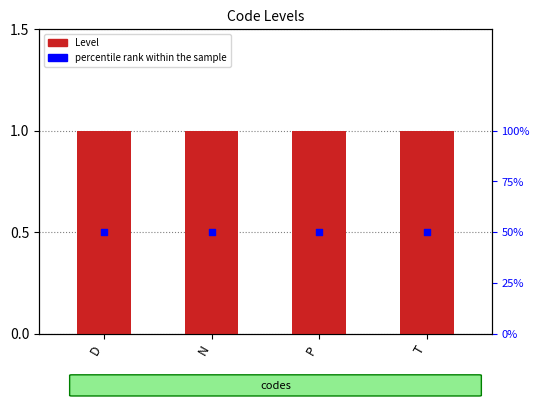

Which series has the largest total across all categories?

percentile rank within the sample